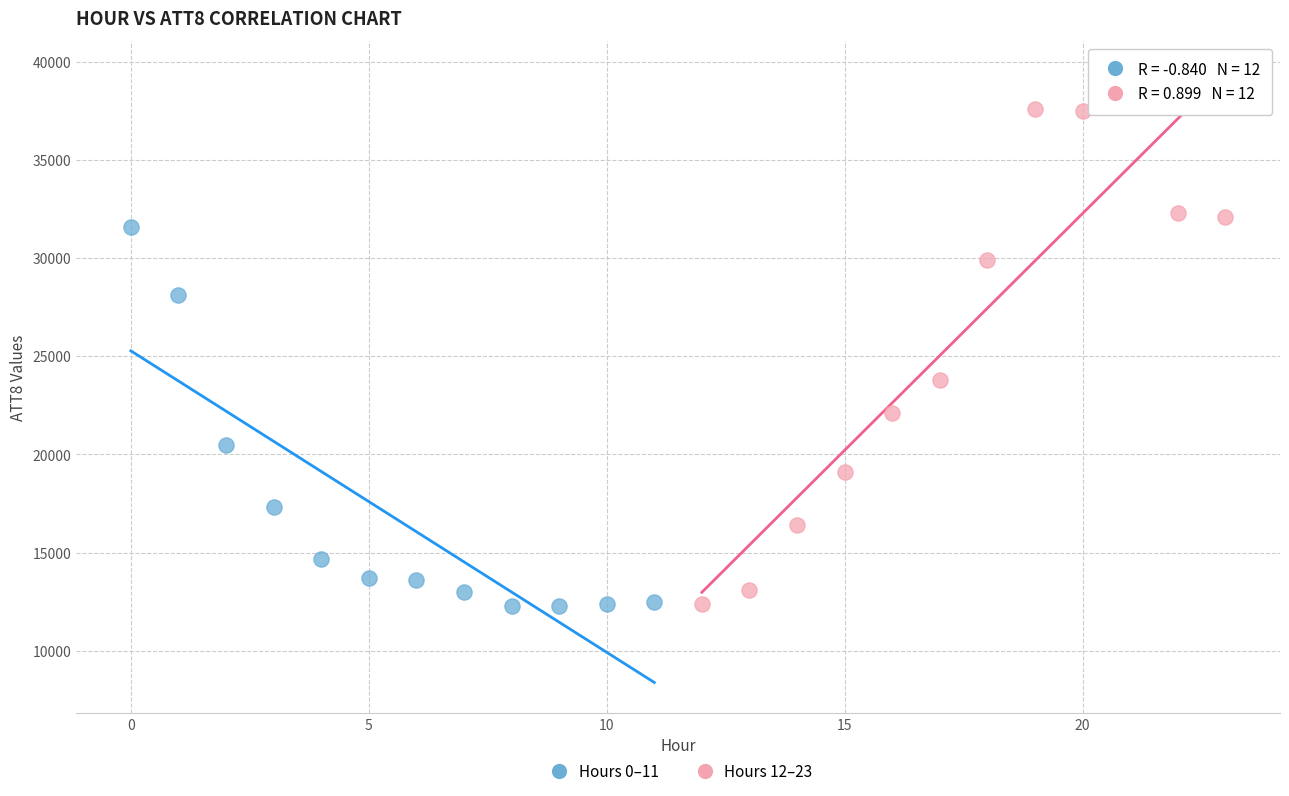

What are all the series names shown in the legend?

Hours 0–11, Hours 12–23